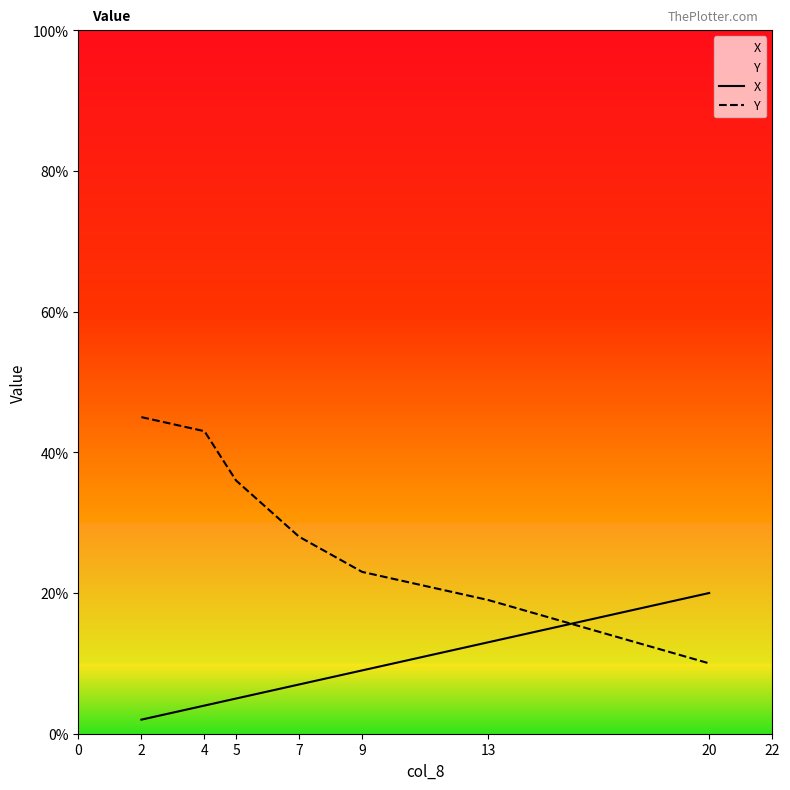

Which series has the widest spread of values?

Y